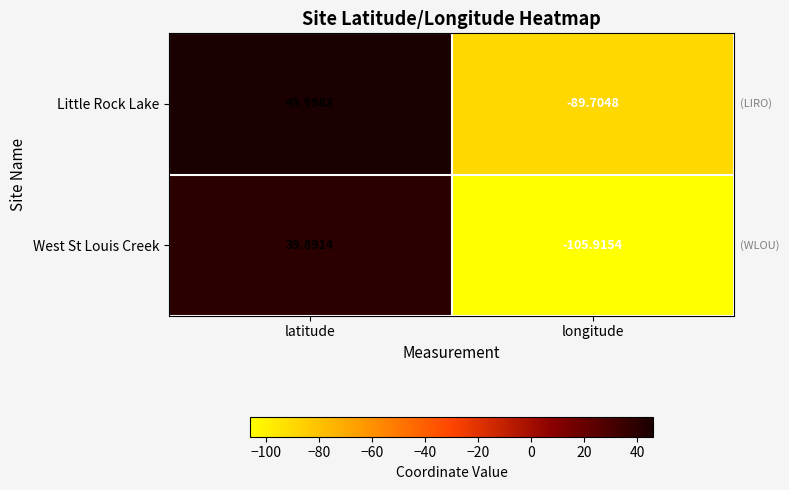

How many categories are shown in the chart?

2